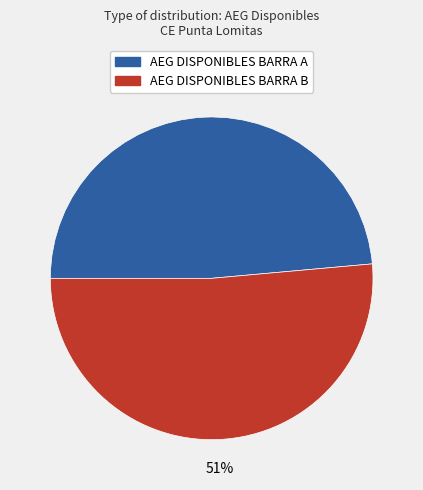

Which category has the biggest portion of the pie?

AEG DISPONIBLES BARRA B